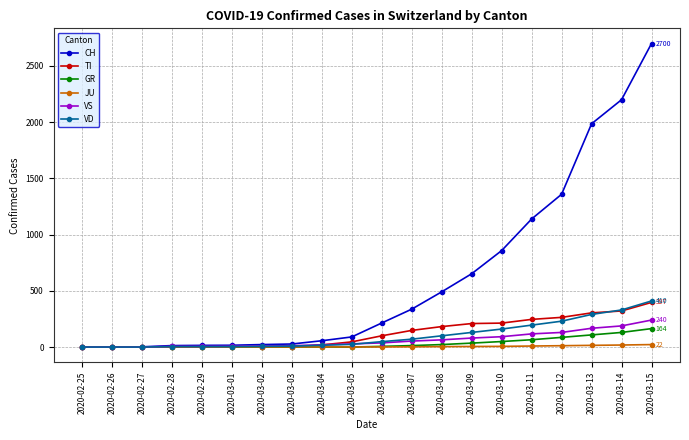

What is the label of the 2nd point from the left?

2020-02-26